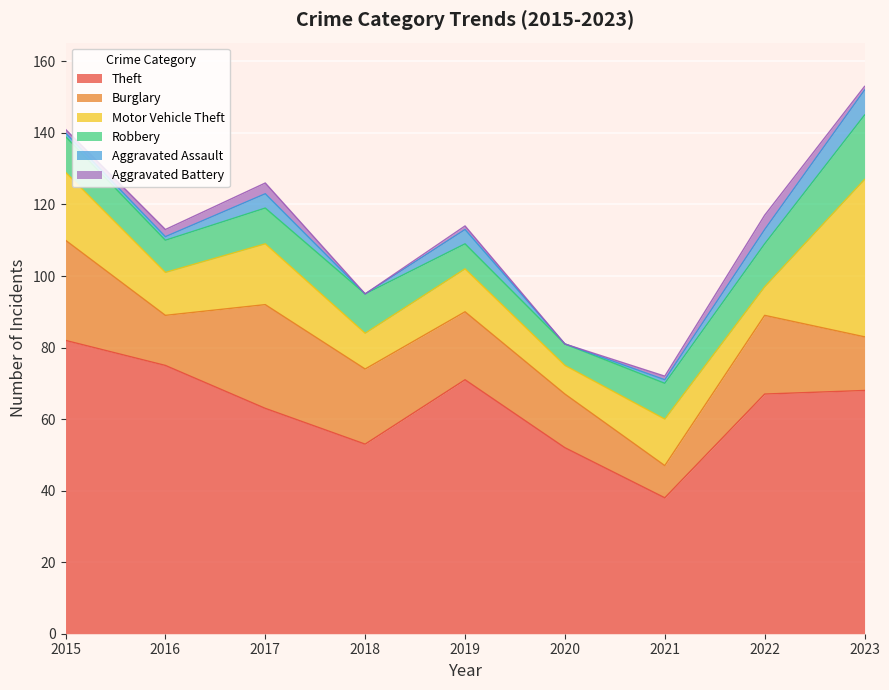

How many Aggravated Battery values are between 1 and 2?

5